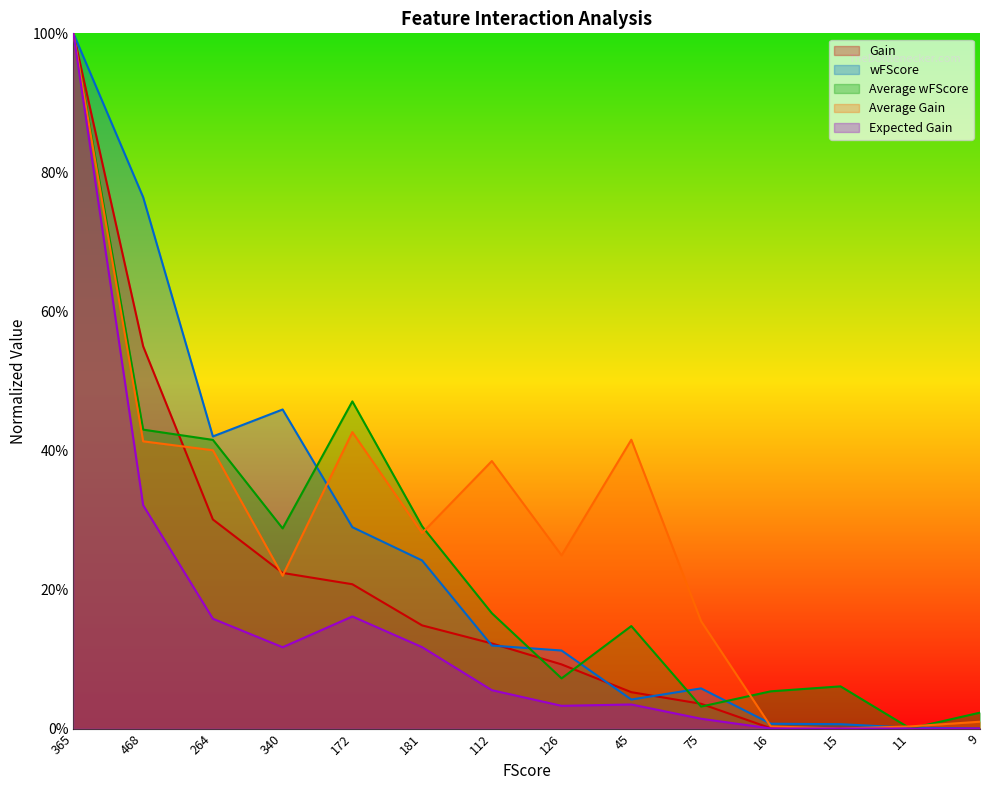

What are all the series names shown in the legend?

Gain, wFScore, Average wFScore, Average Gain, Expected Gain